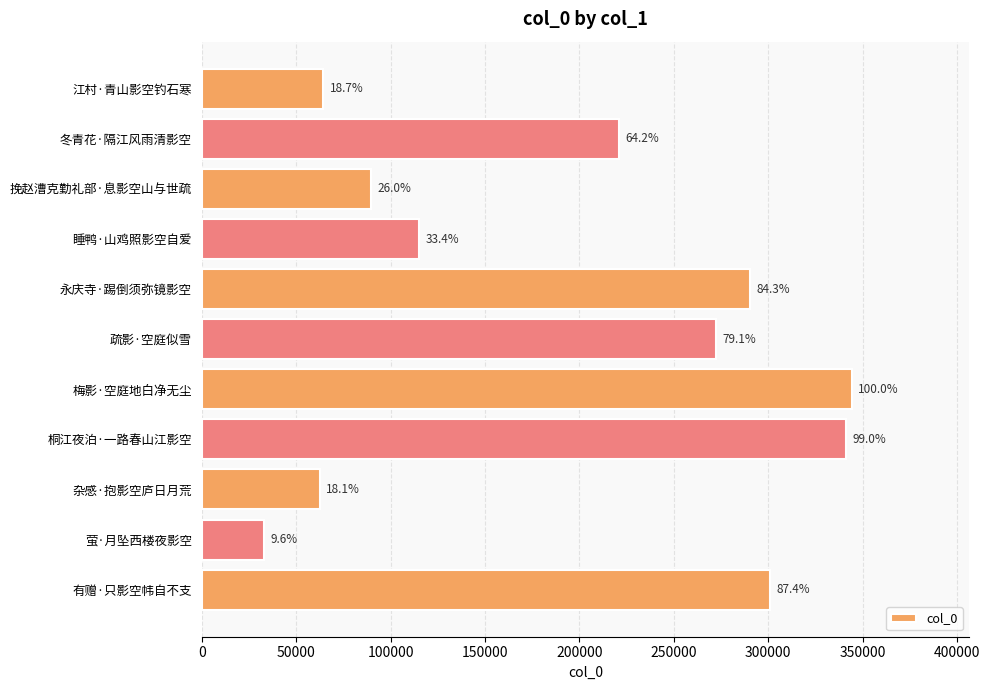

How many bars are there in total?

11